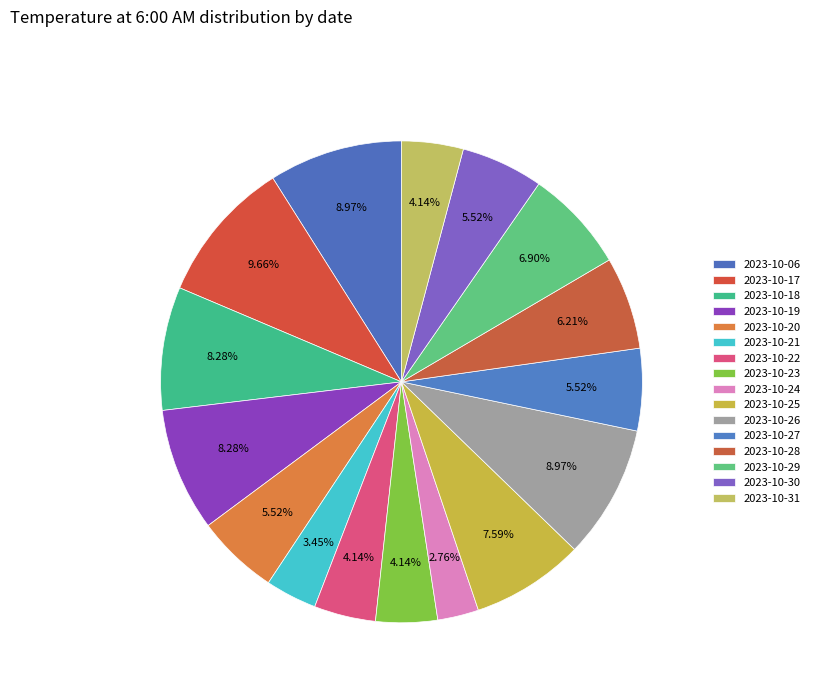

What is the ratio of the value at 2023-10-31 to the value at 2023-10-06?

0.5